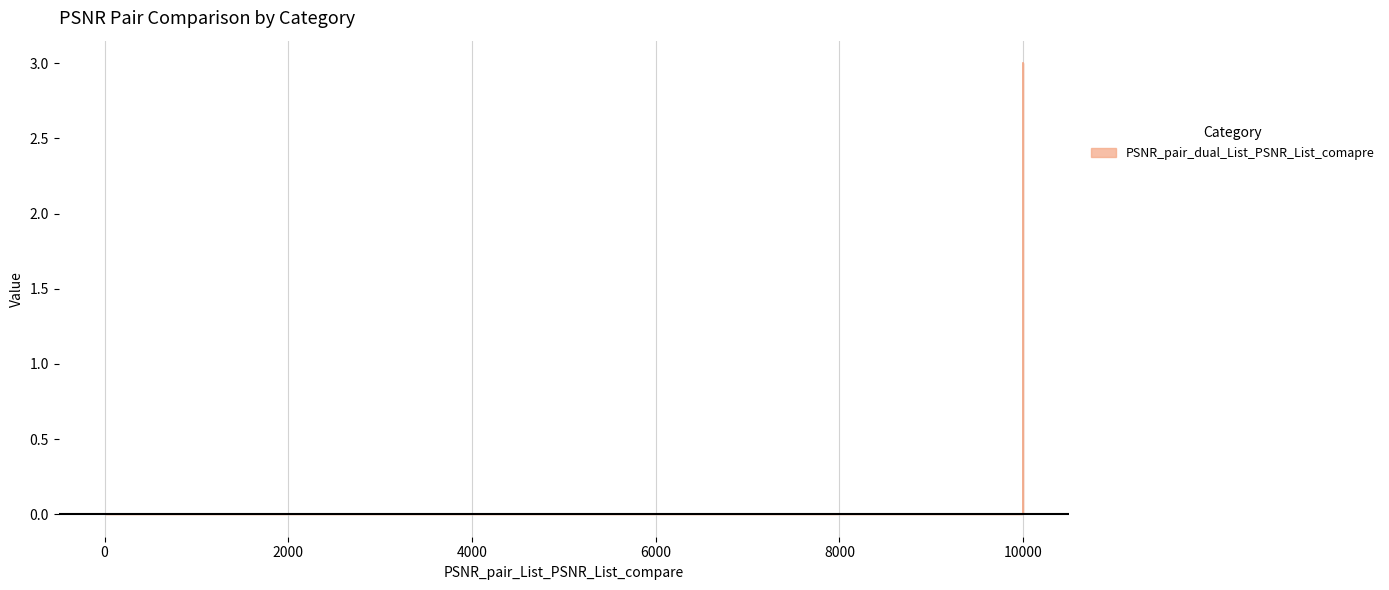

The chart shows a value of -1 at 0. True or false?

False